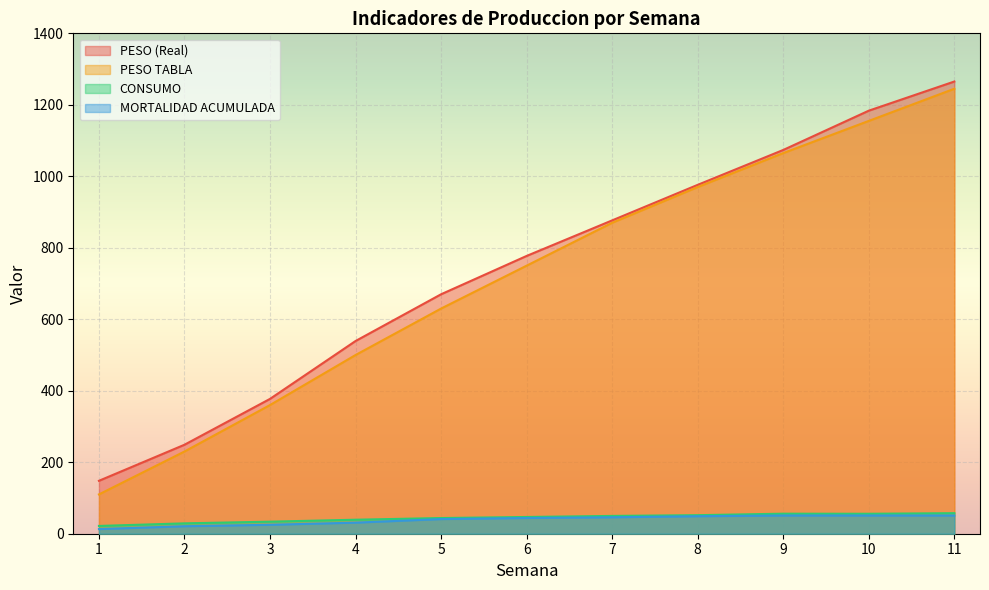

Is it true that MORTALIDAD ACUMULADA equals 21.0 at 2?

True